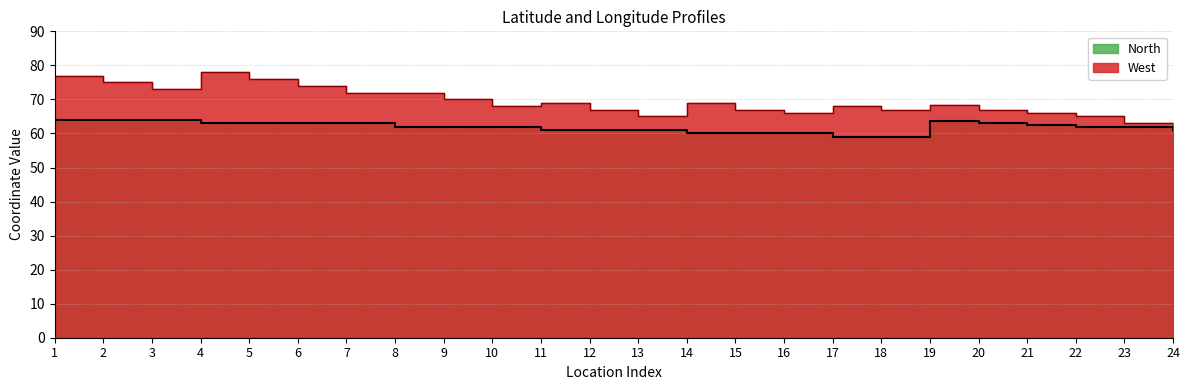

What is the greatest value displayed?

78.0